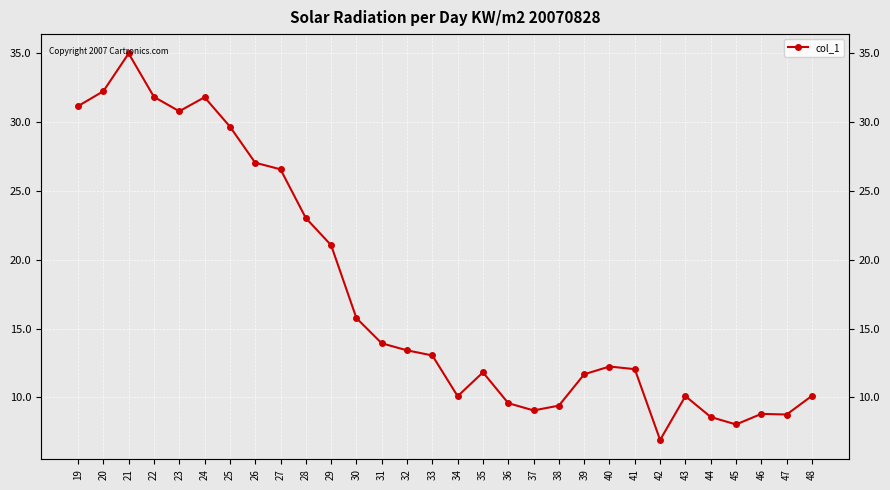

Reading left to right, what are all the values shown in this chart?

19=31.2	20=32.2	21=35.0	22=31.8	23=30.8	24=31.8	25=29.7	26=27.0	27=26.6	28=23.0	29=21.1	30=15.8	31=13.9	32=13.4	33=13.0	34=10.1	35=11.8	36=9.6	37=9.1	38=9.4	39=11.7	40=12.2	41=12.1	42=6.9	43=10.1	44=8.6	45=8.0	46=8.8	47=8.8	48=10.1